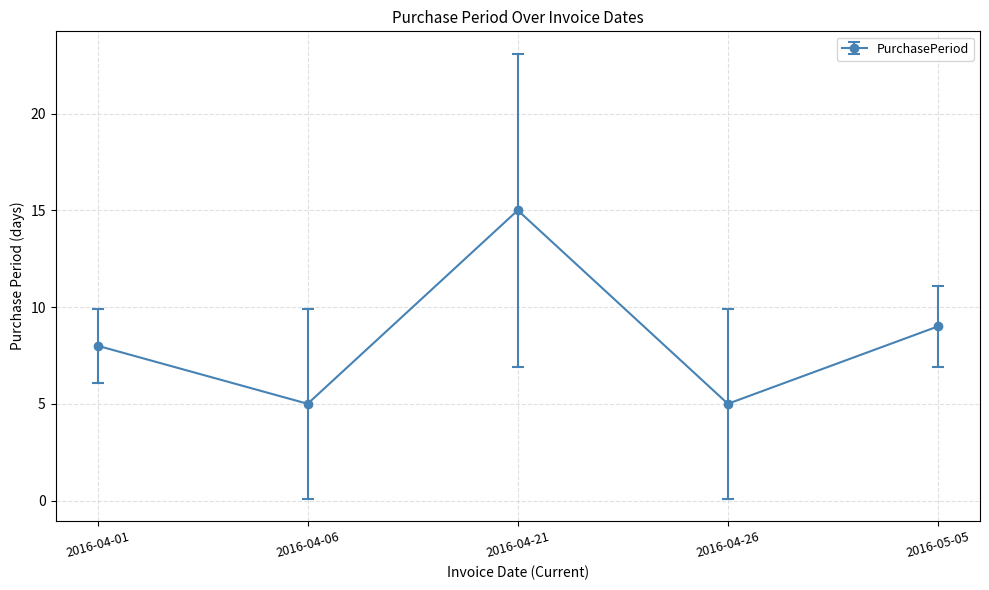

What is the change in value from 2016-04-01 to 2016-04-06?

-3